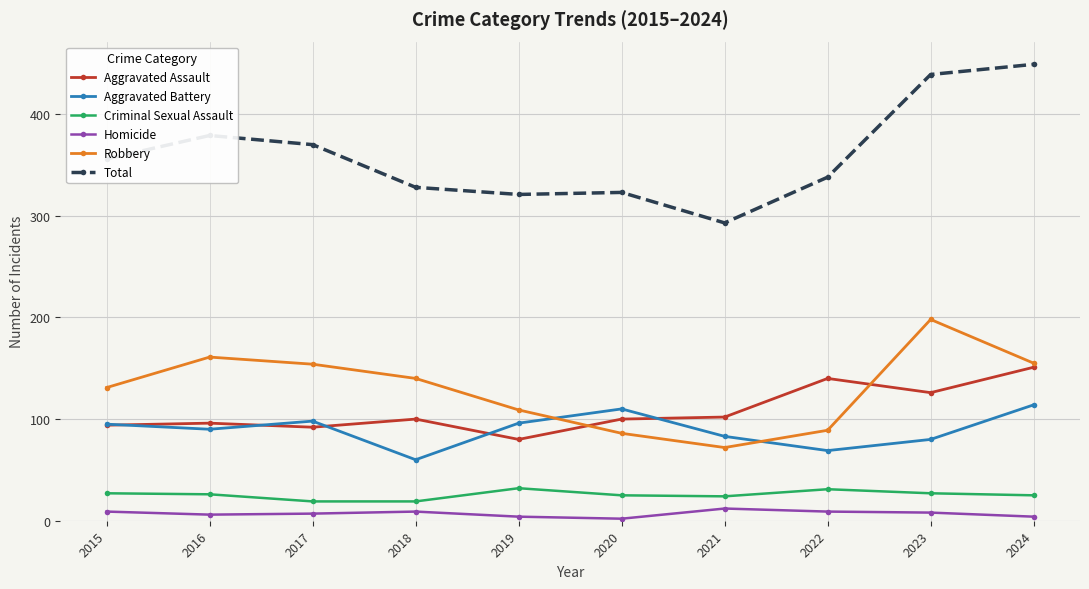

True or false: Aggravated Assault and Homicide cross at least once.

False